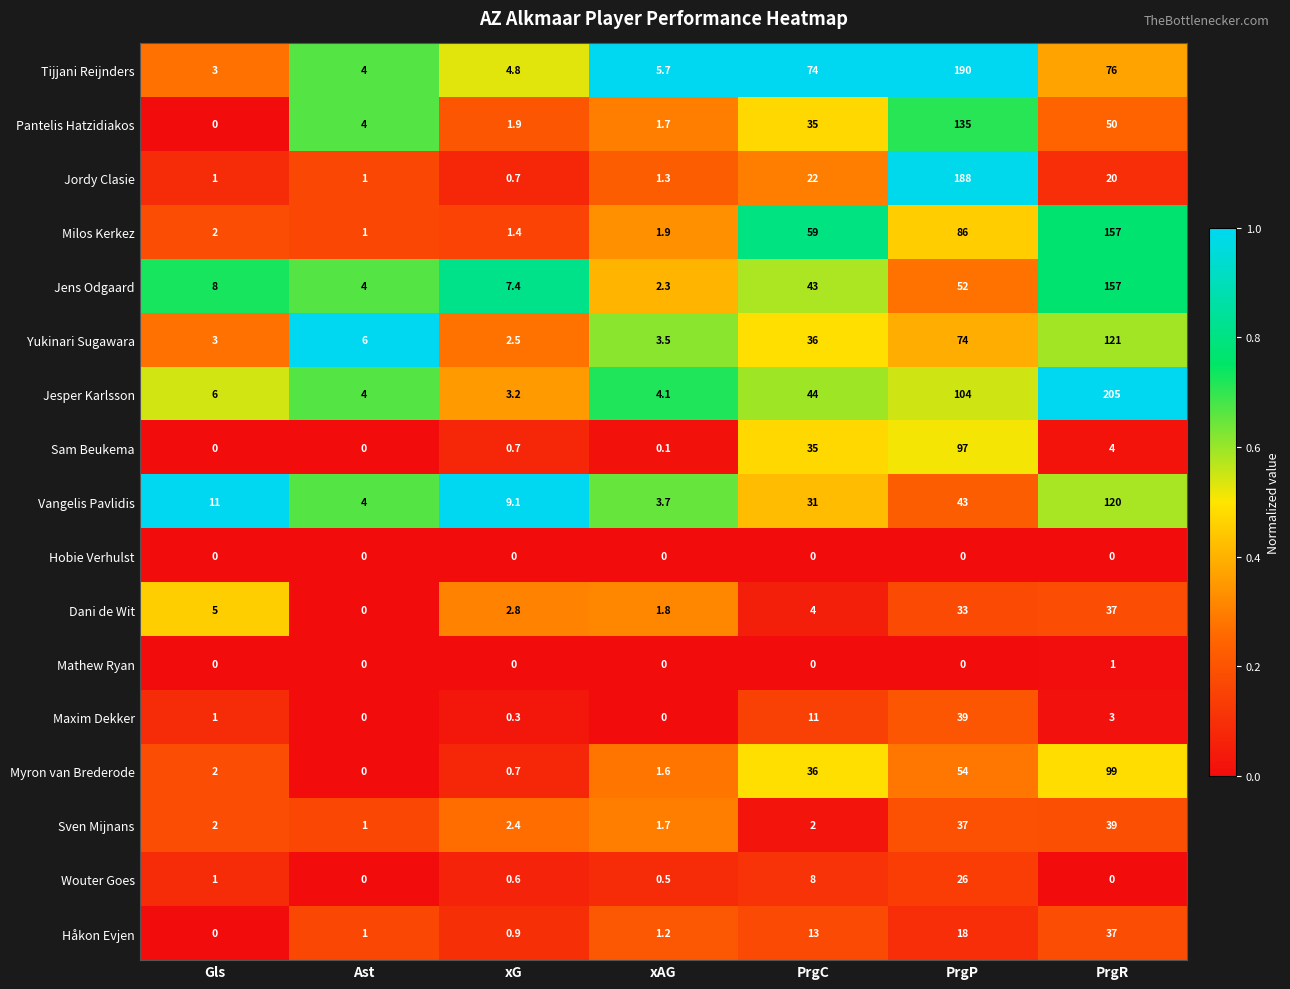

True or false: Tijjani Reijnders has a value of 190.0 at PrgP.

True